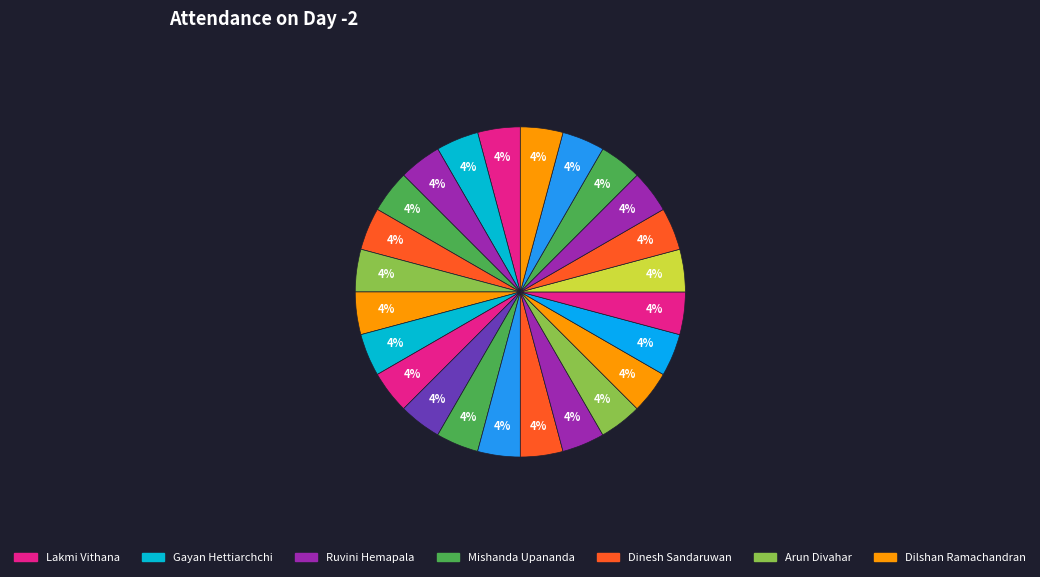

Does any single category account for the majority?

No